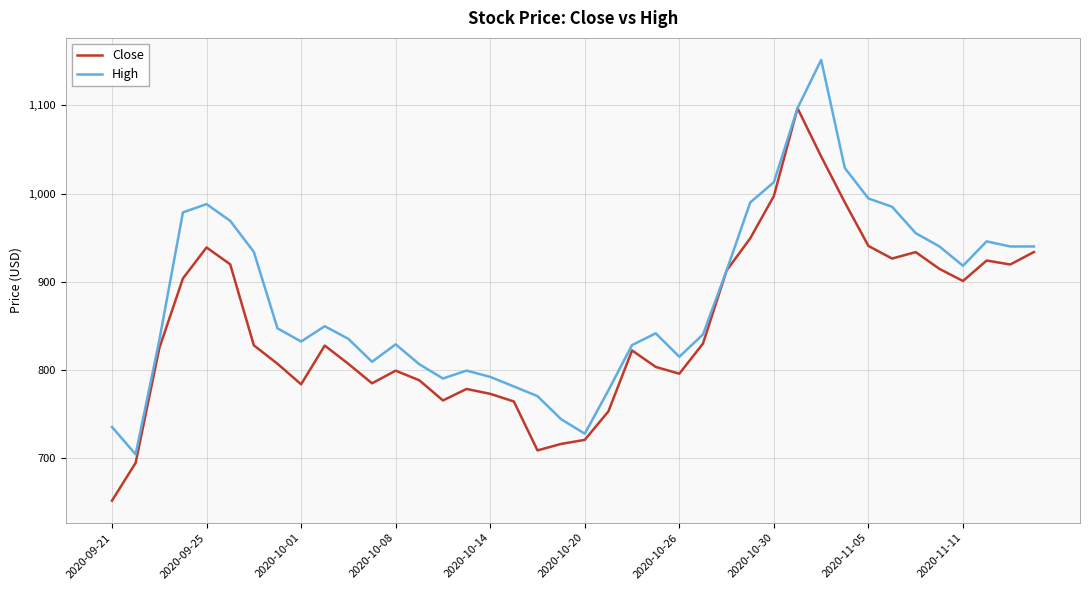

What are all the series names shown in the legend?

Close, High